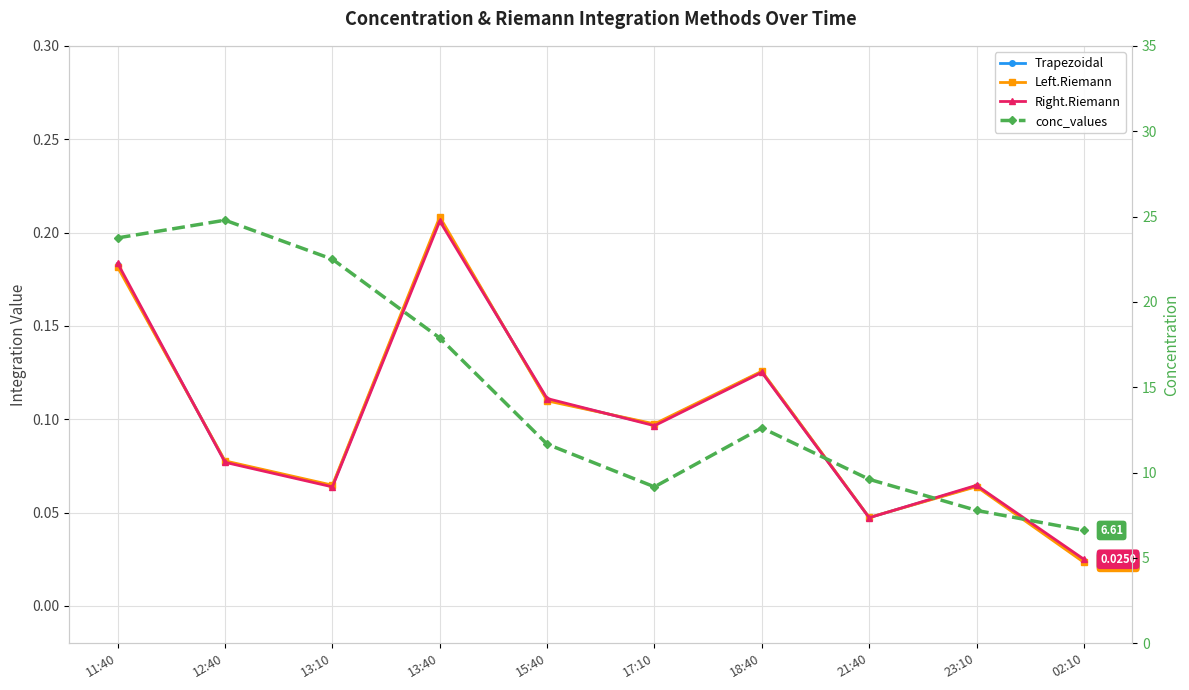

Does the chart display data point markers on the line(s)?

Yes